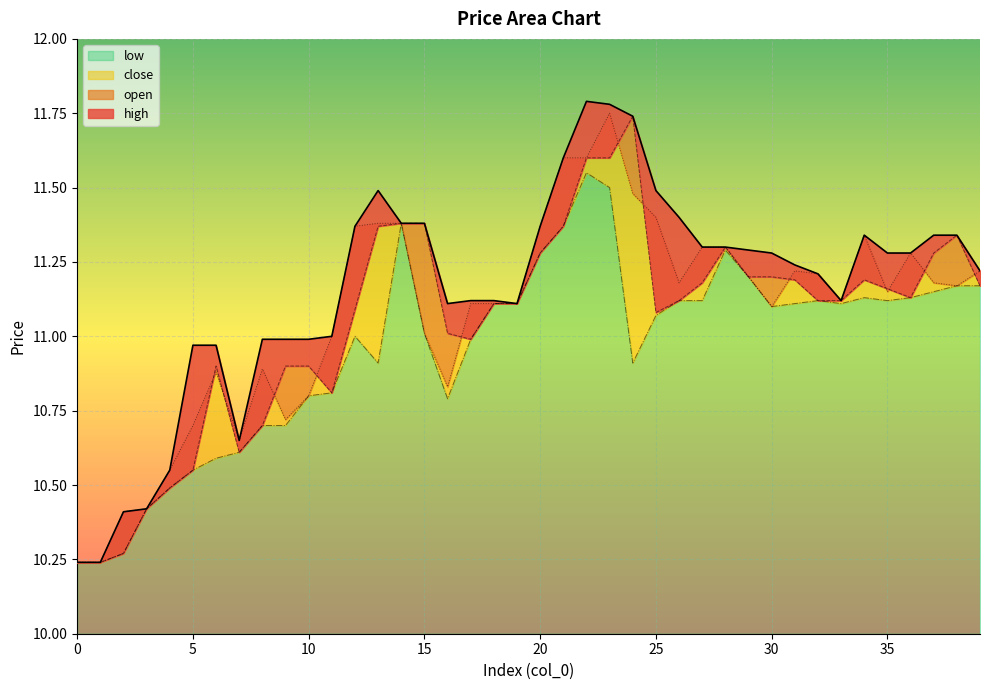

What are all the series names shown in the legend?

close, open, high, low